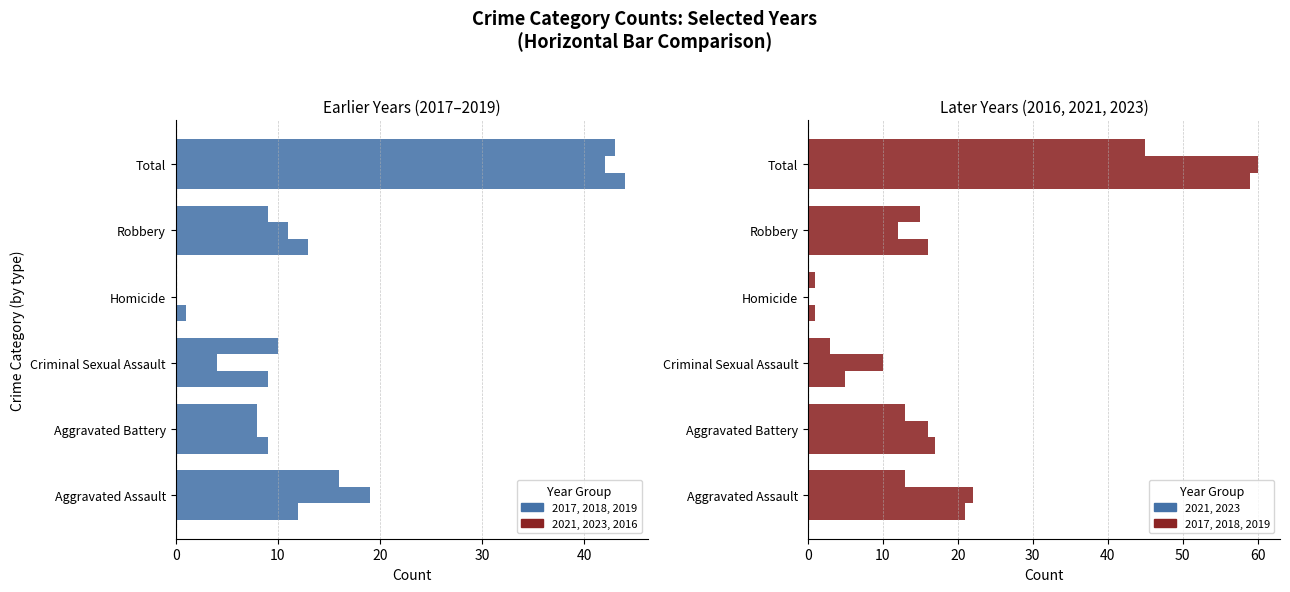

What is the average value of the 2023 series?

20